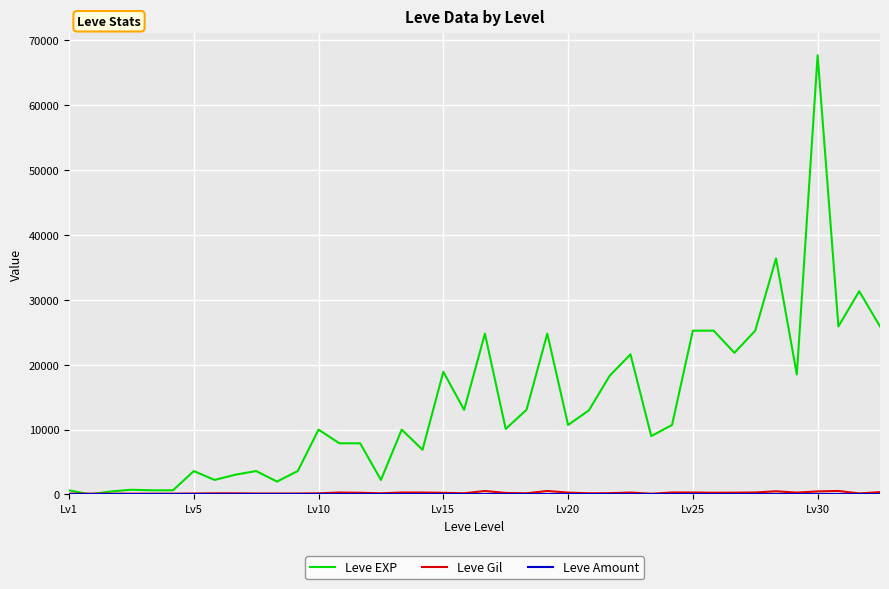

What is the maximum value shown in the chart?

67730